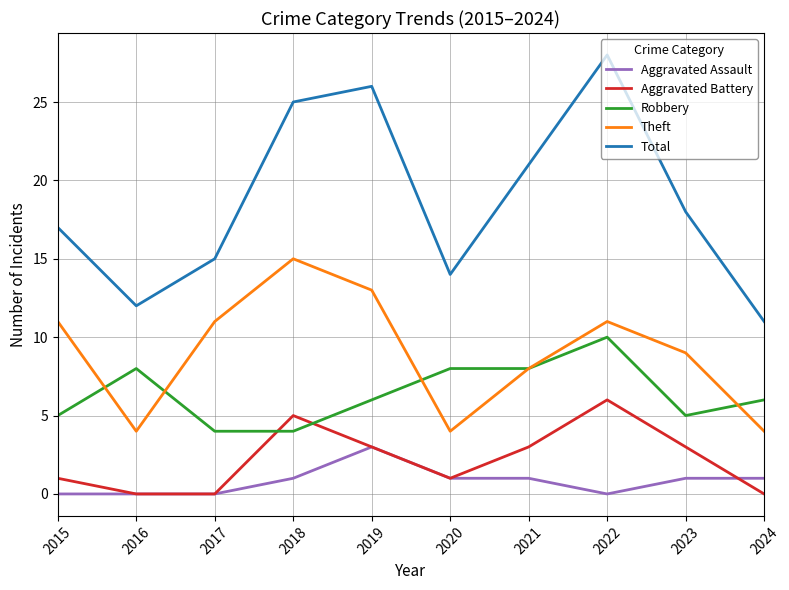

At which category does the chart reach its peak across all series?

2022